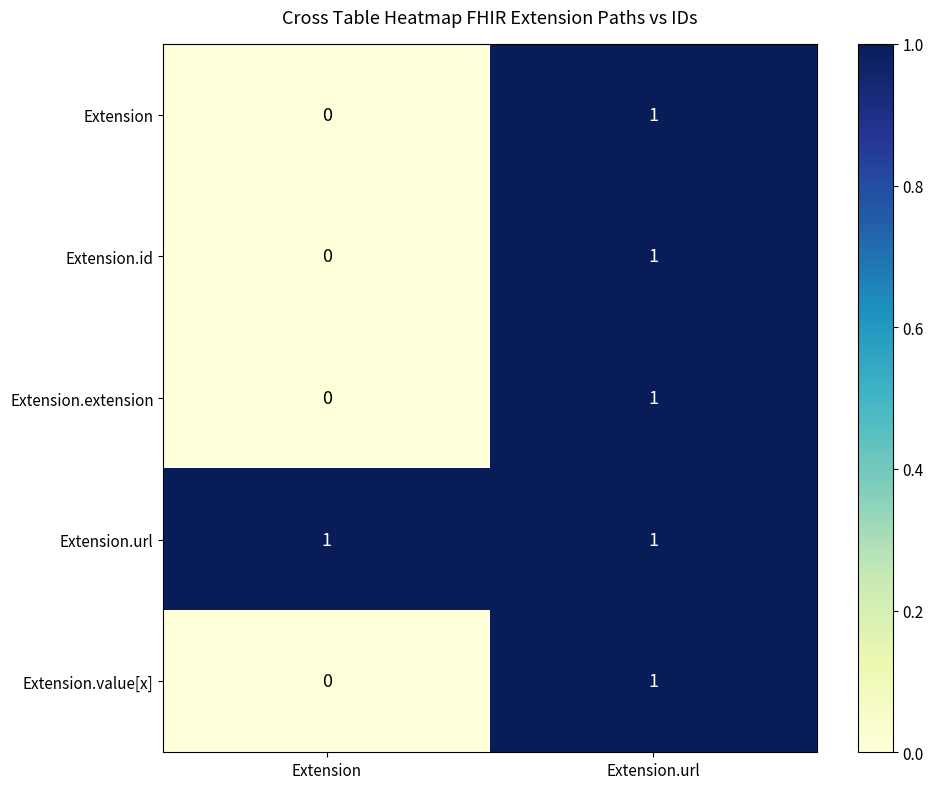

Where is Extension.value[x] nearest to the value 0?

Extension